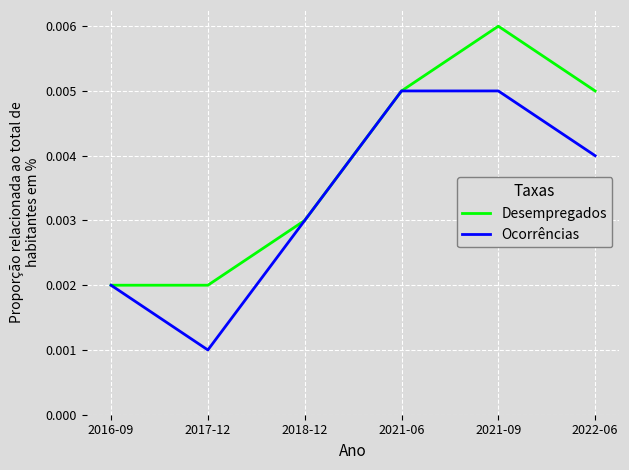

Rank the series by their maximum value, from highest to lowest.

Desempregados, Ocorrências